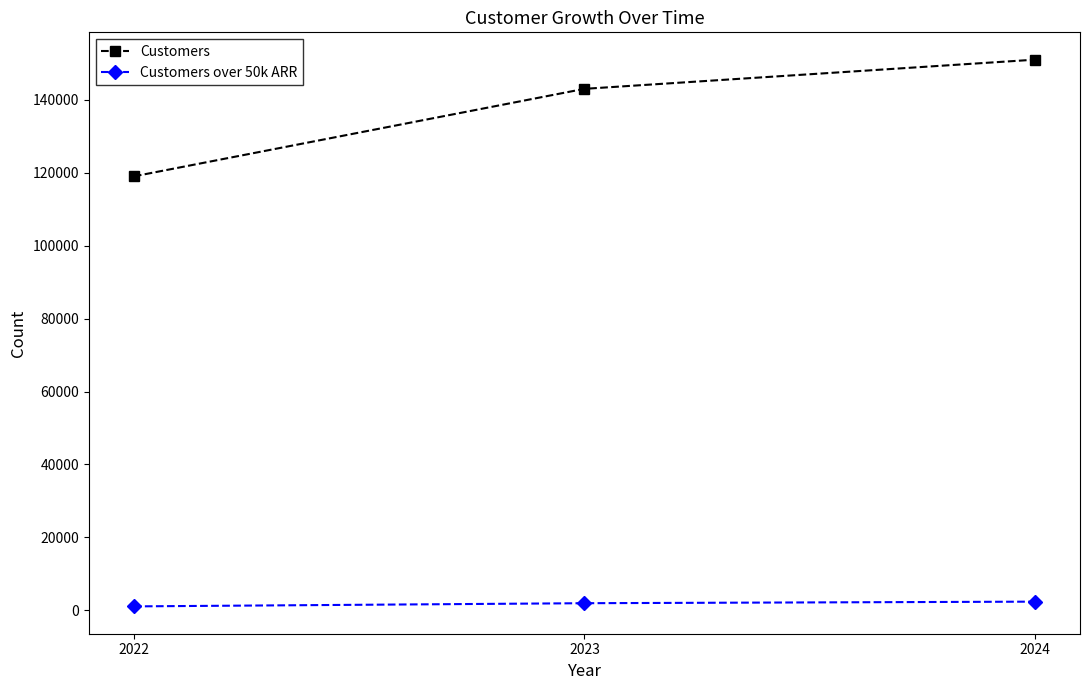

What is the greatest value displayed?

151000